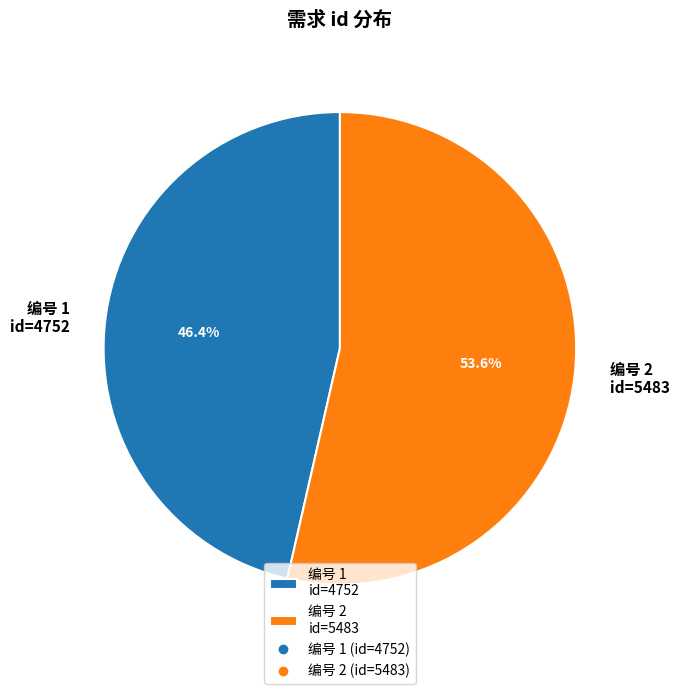

What portion of the pie excludes 编号 2 id=5483?

46.4%